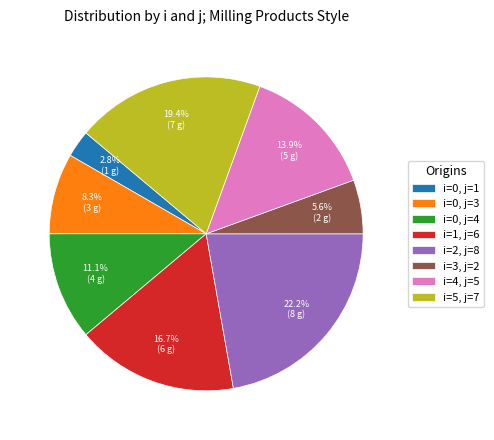

What is the smallest slice in the pie chart?

i=0, j=1